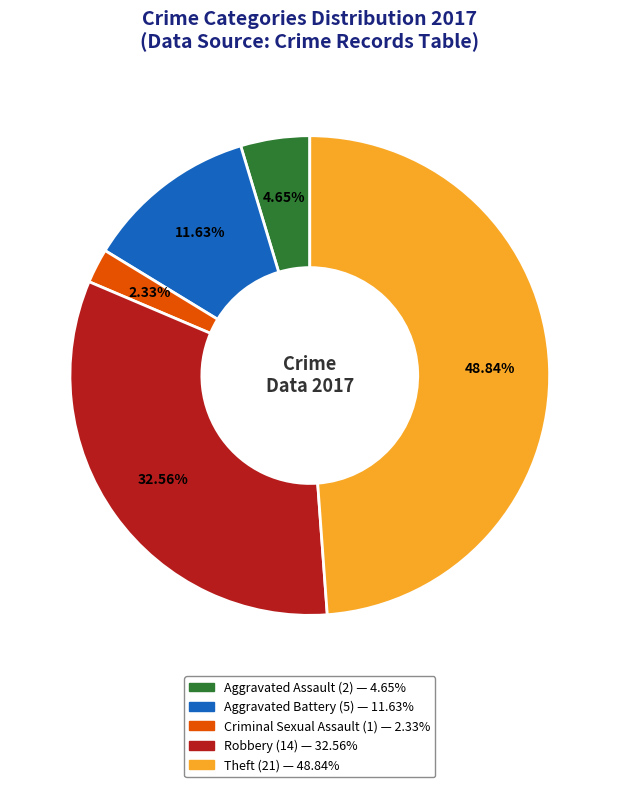

To the nearest percent, what portion does Theft represent?

49%